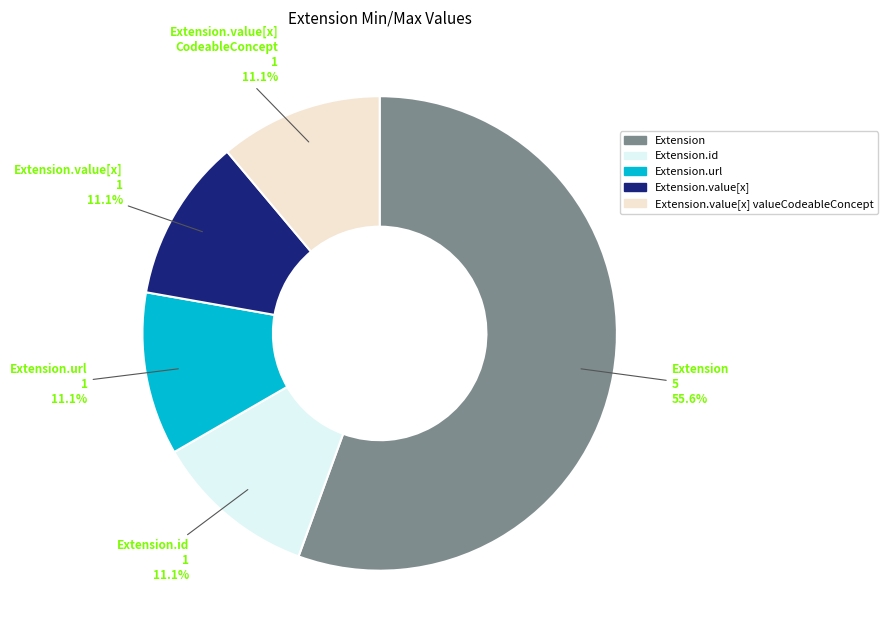

Approximately how many times larger is the value at Extension.url compared to Extension.id?

1.0